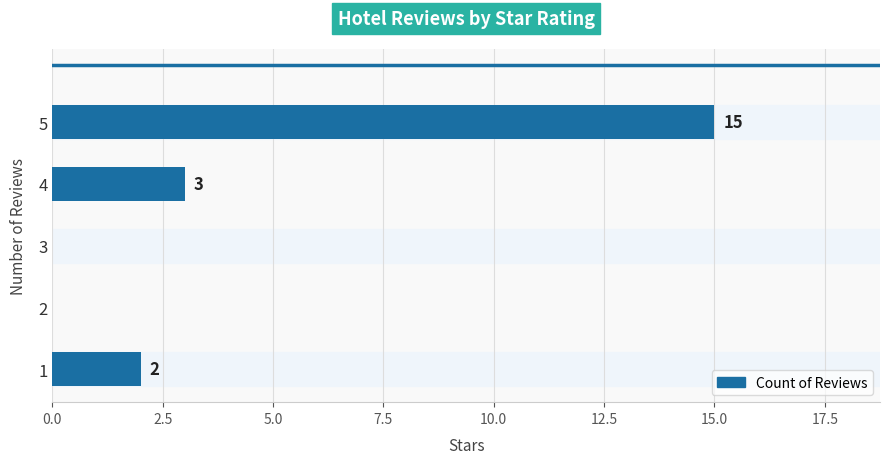

At which label is the value closest to 7?

4